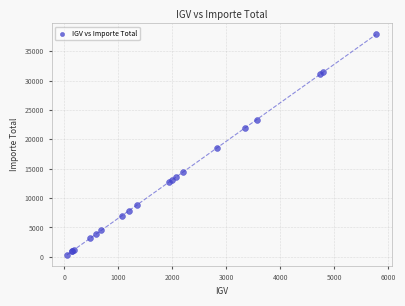

What Y value in the scatter plot is closest to 19106?

18541.3